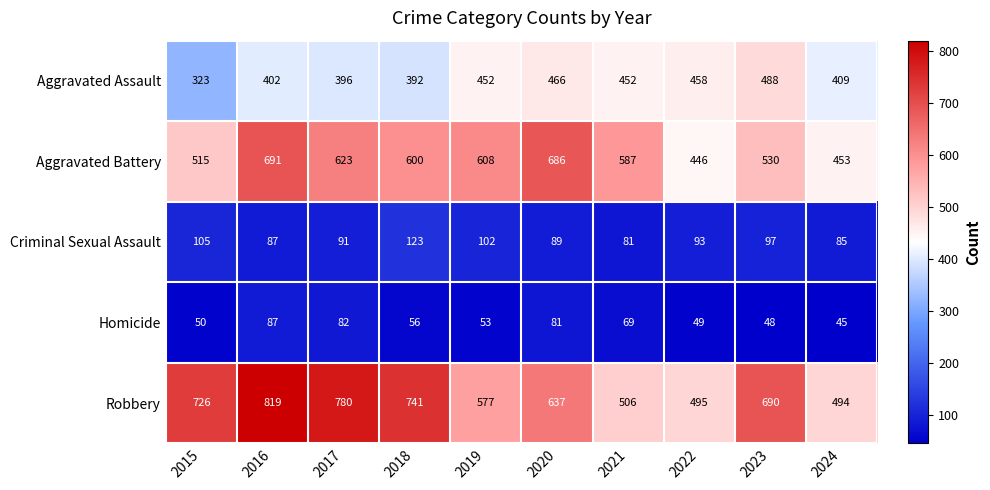

What is the difference between the highest and lowest values at 2022?

446